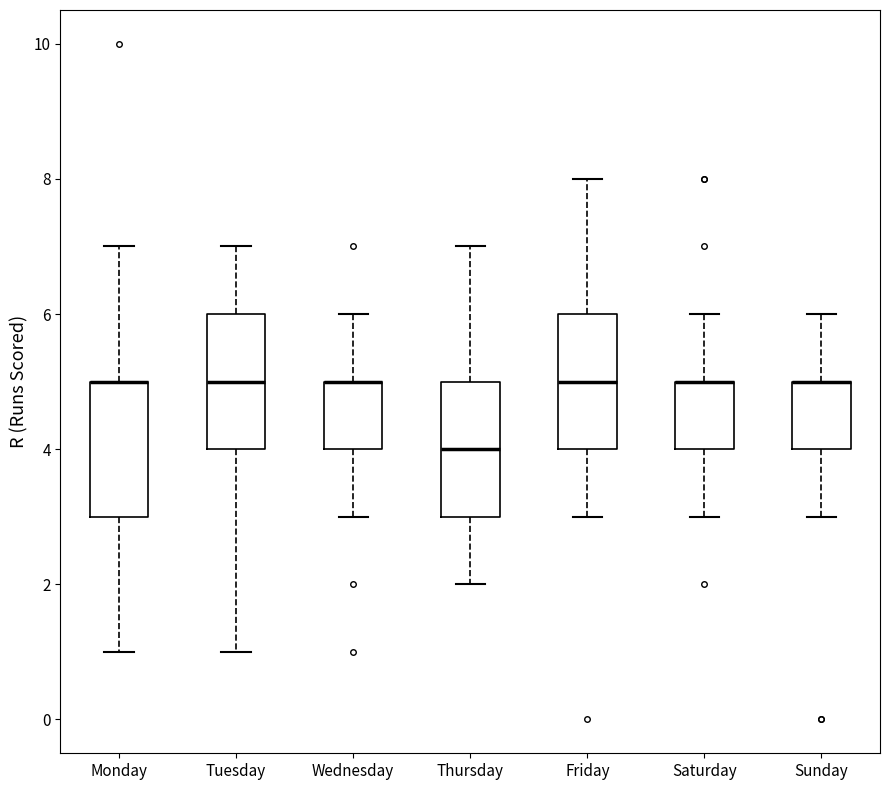

Reading left to right, transcribe this box plot: for each box, give where its median line is, the range the box spans, and where its two whiskers end, as read against the y-axis. The values are not printed on the chart, so give them approximately, as read against the axis.

Monday: median 5 (drawn on the box's upper edge), box 3 to 5, whiskers 1 to 7
Tuesday: median 5, box 4 to 6, whiskers 1 to 7
Wednesday: median 5 (drawn on the box's upper edge), box 4 to 5, whiskers 3 to 6
Thursday: median 4, box 3 to 5, whiskers 2 to 7
Friday: median 5, box 4 to 6, whiskers 3 to 8
Saturday: median 5 (drawn on the box's upper edge), box 4 to 5, whiskers 3 to 6
Sunday: median 5 (drawn on the box's upper edge), box 4 to 5, whiskers 3 to 6